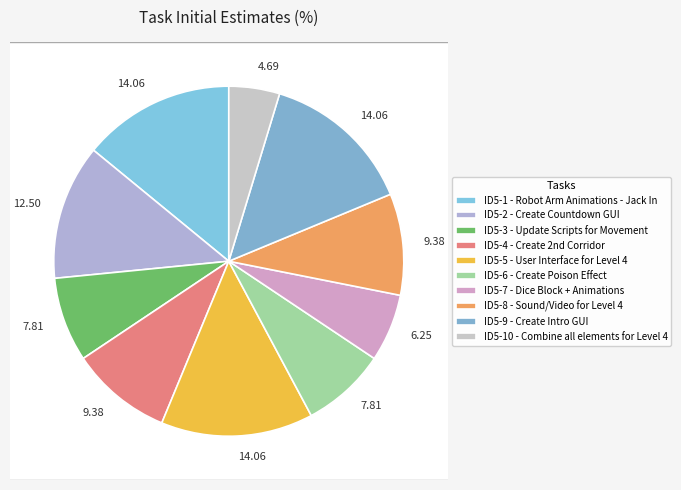

What percentage is NOT represented by Create Countdown GUI?

87.5%